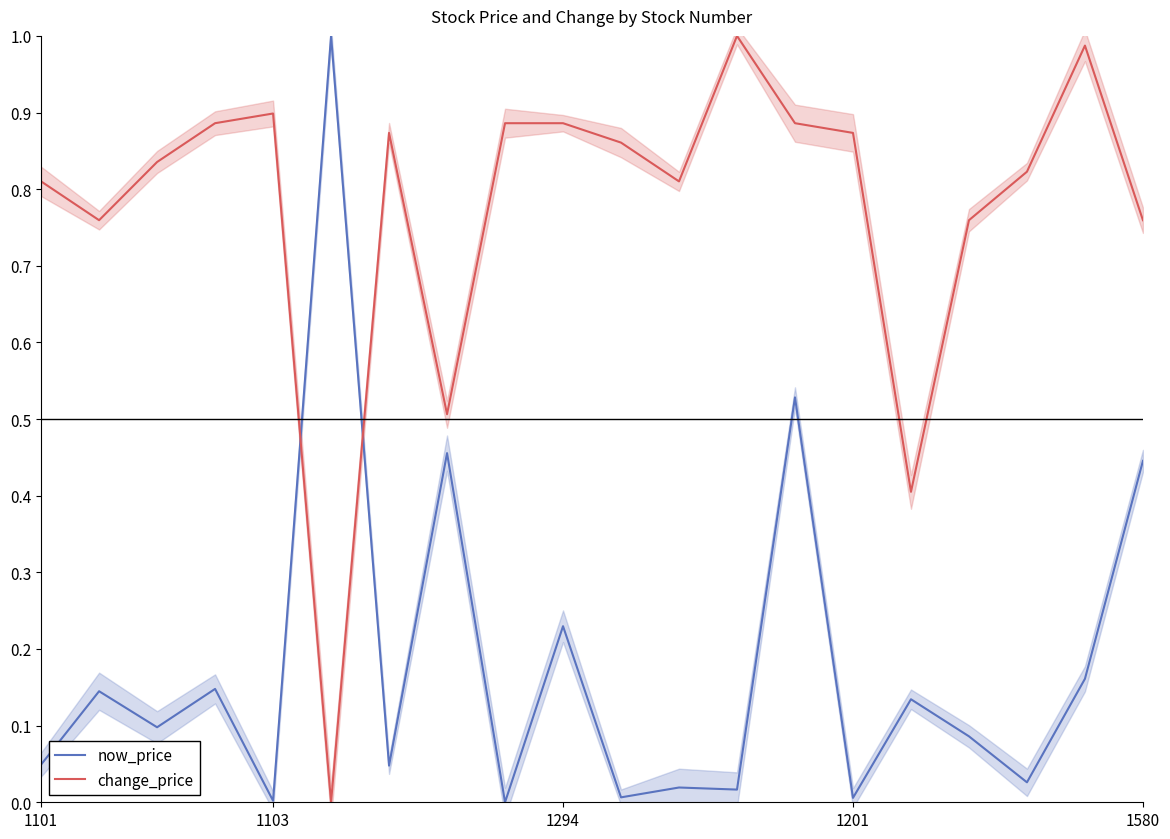

What is the sum of all change_price values?

15.5